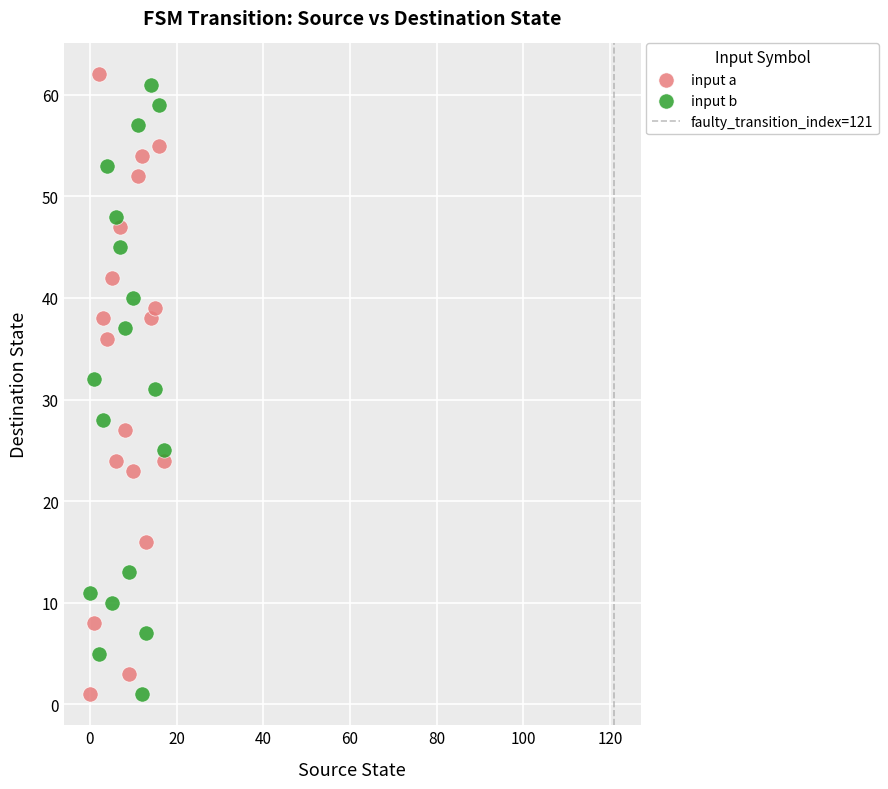

Which series has the widest spread of Y values?

input a